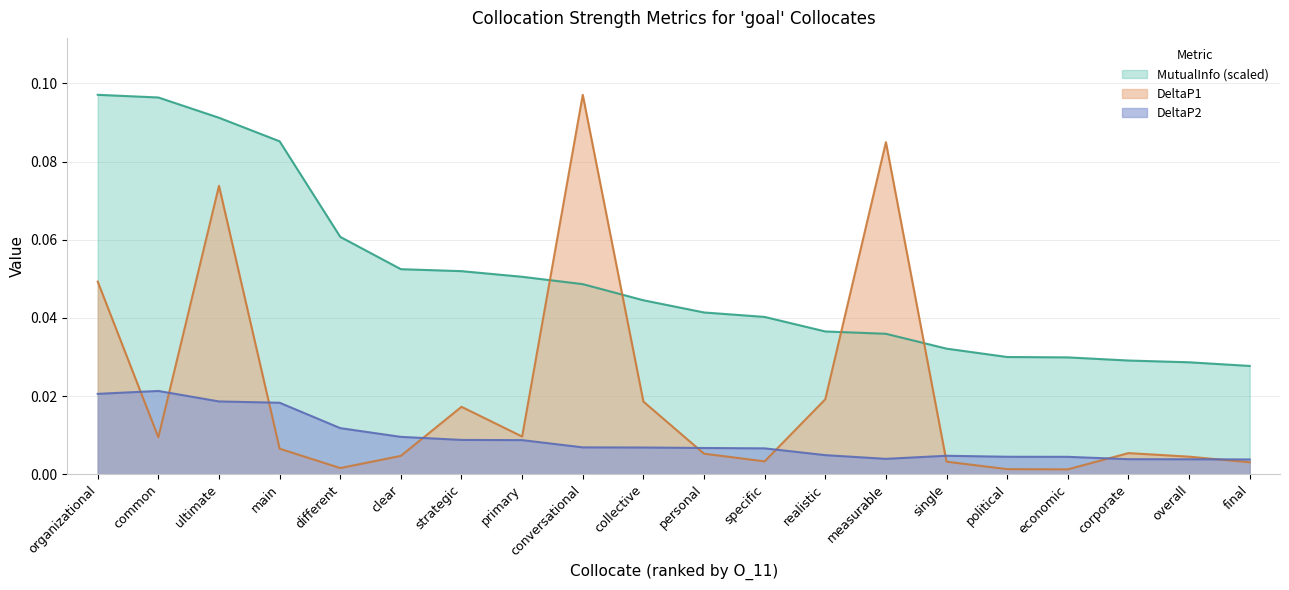

How many lines are shown in the chart?

3